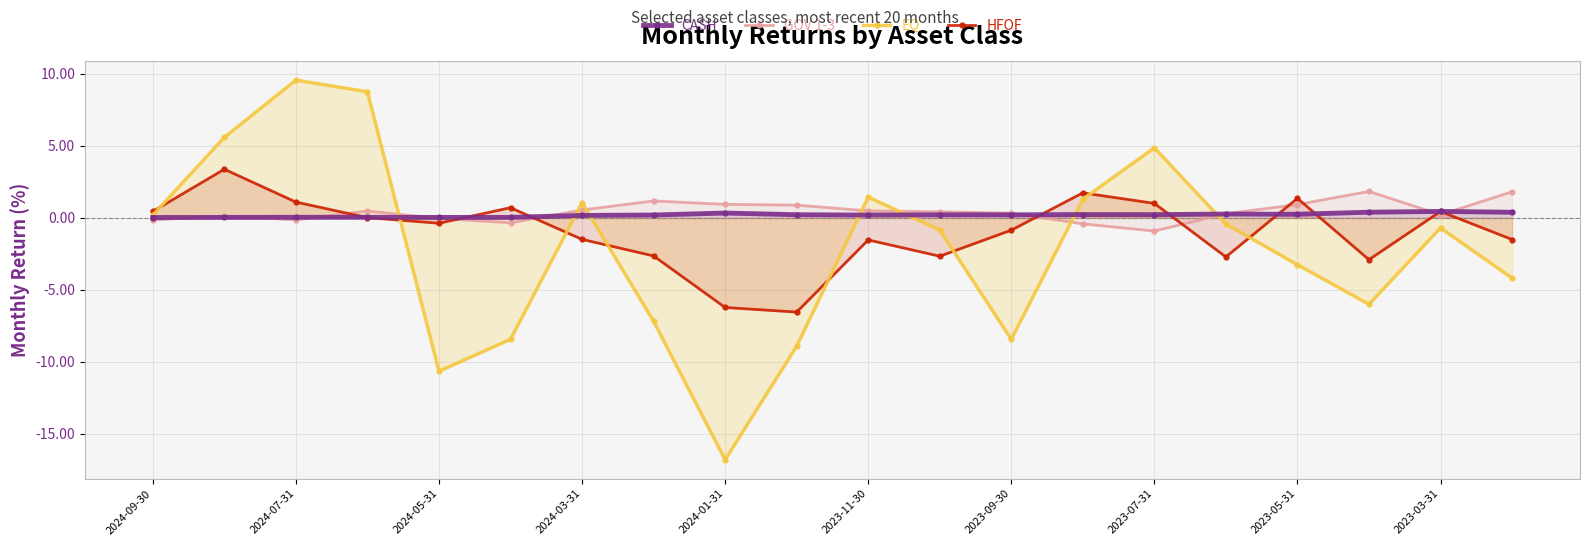

How many interior local peaks does the EQ series have?

5